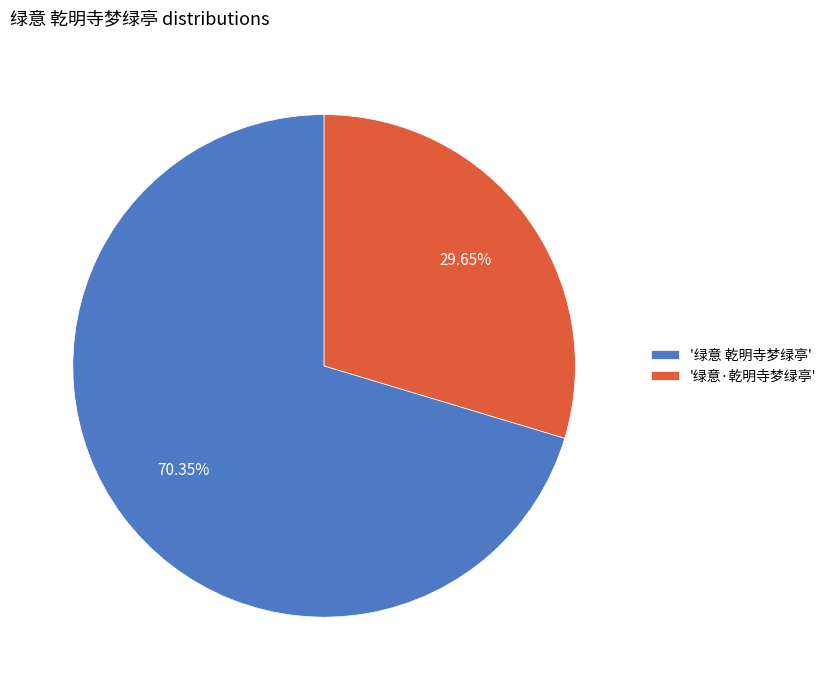

To the nearest percent, what is the average slice percentage?

50%